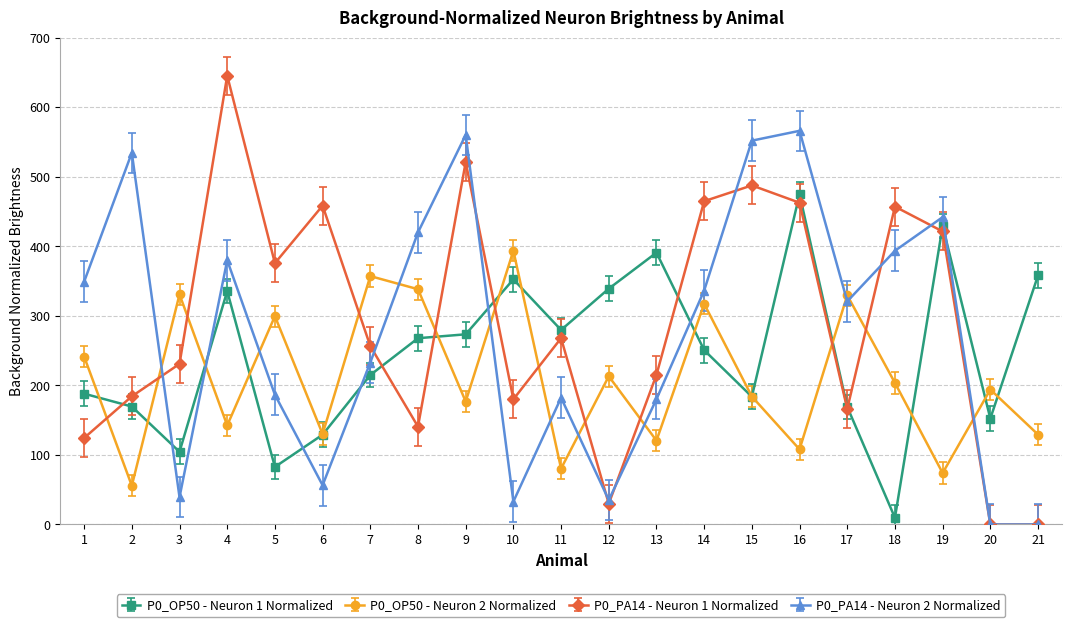

Count the number of data series in this chart.

4